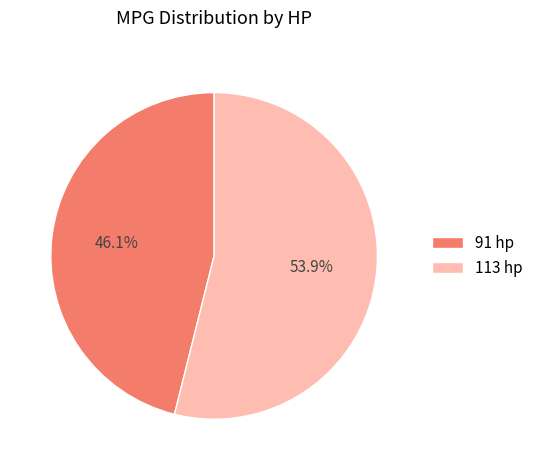

How many slices are in this pie chart?

2